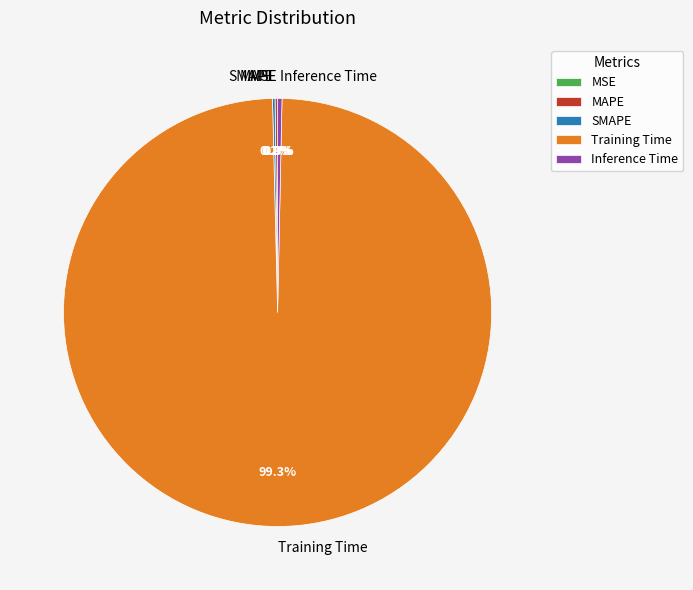

The Training Time slice represents 99% of the pie. True or false?

True